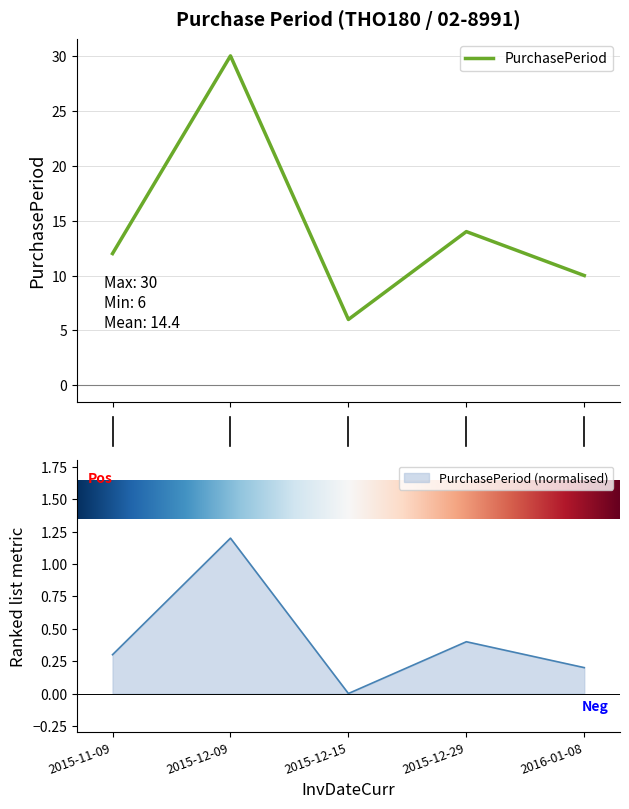

What is the difference between the maximum and second lowest values?

1.0